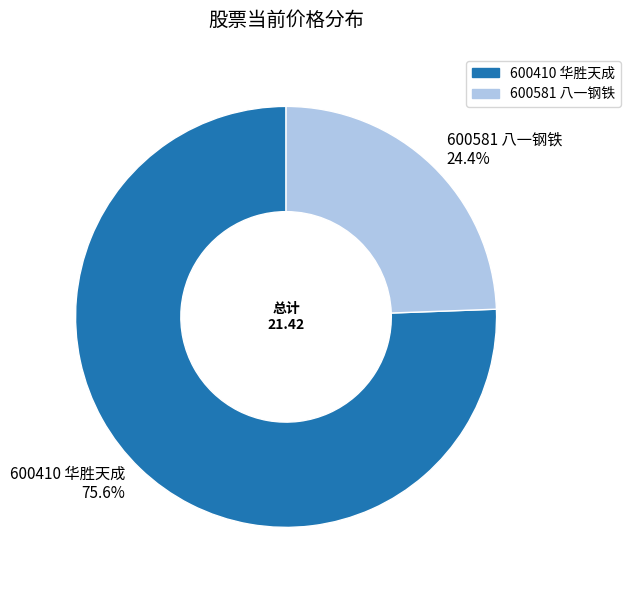

To the nearest percent, what is the average slice percentage?

50%